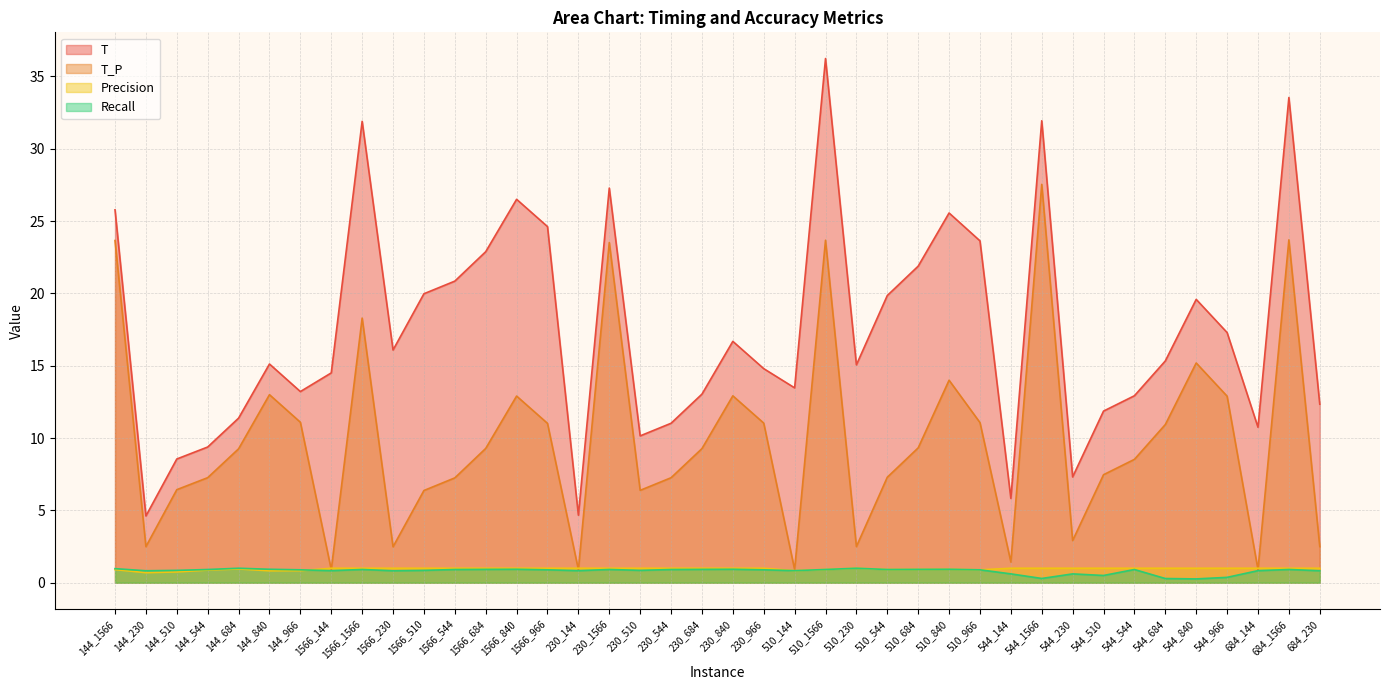

Which has a higher value, 510_684 or 1566_144?

510_684